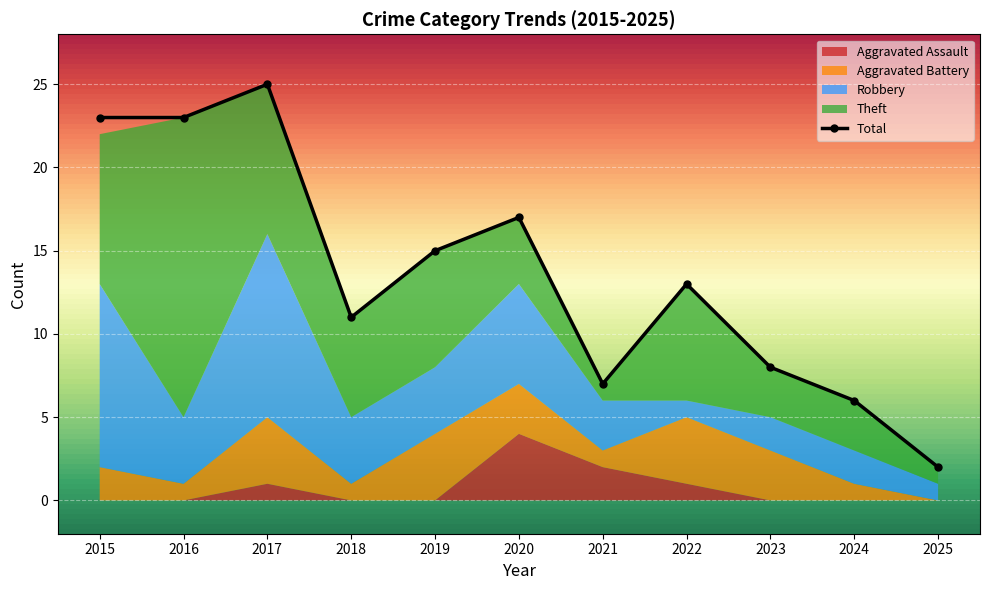

Reading left to right, transcribe all the data shown in this chart.

Aggravated Assault: 2015=0	2016=0	2017=1	2018=0	2019=0	2020=4	2021=2	2022=1	2023=0	2024=0	2025=0
Aggravated Battery: 2015=2	2016=1	2017=4	2018=1	2019=4	2020=3	2021=1	2022=4	2023=3	2024=1	2025=0
Robbery: 2015=11	2016=4	2017=11	2018=4	2019=4	2020=6	2021=3	2022=1	2023=2	2024=2	2025=1
Theft: 2015=9	2016=18	2017=9	2018=6	2019=7	2020=4	2021=1	2022=7	2023=3	2024=3	2025=1
Total: 2015=23	2016=23	2017=25	2018=11	2019=15	2020=17	2021=7	2022=13	2023=8	2024=6	2025=2